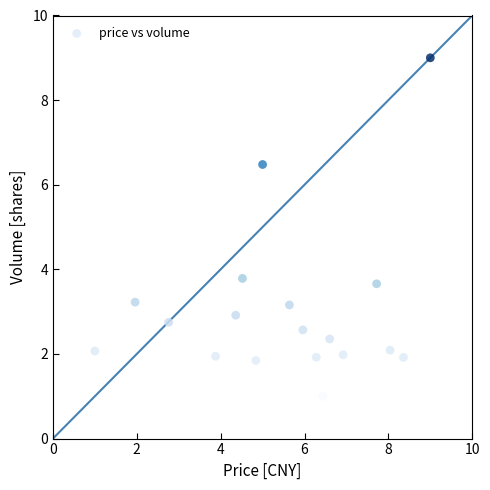

What Y value in the scatter plot is closest to 5?

3.8